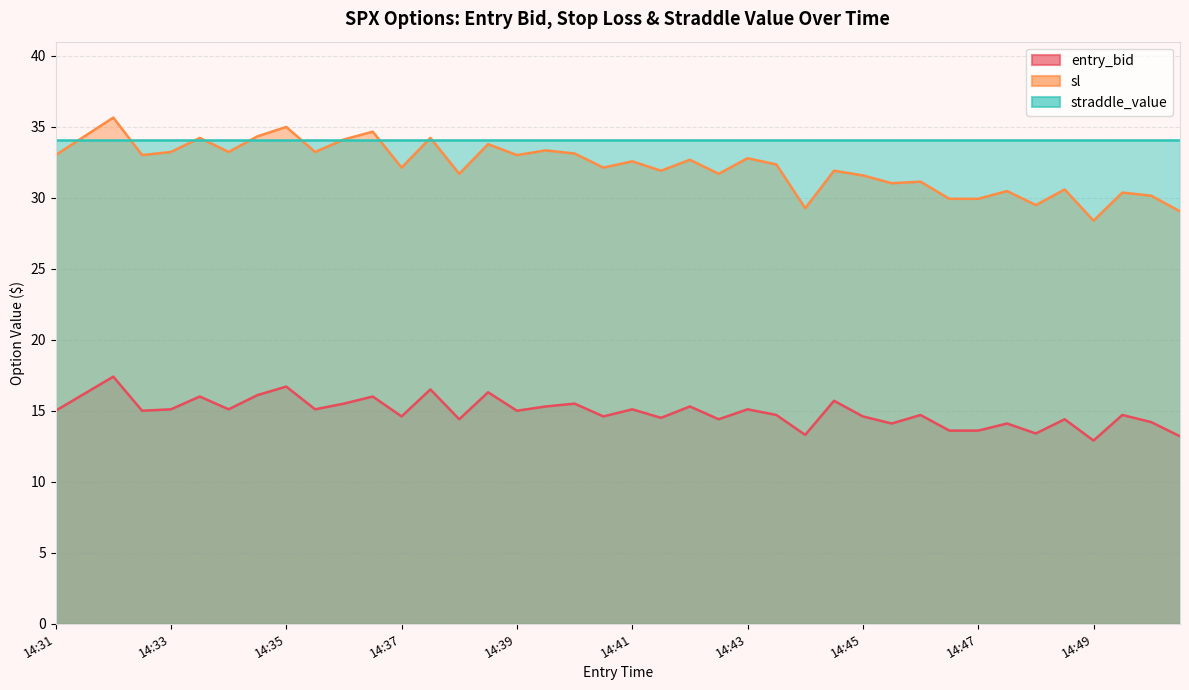

Which series has the largest total across all categories?

sl